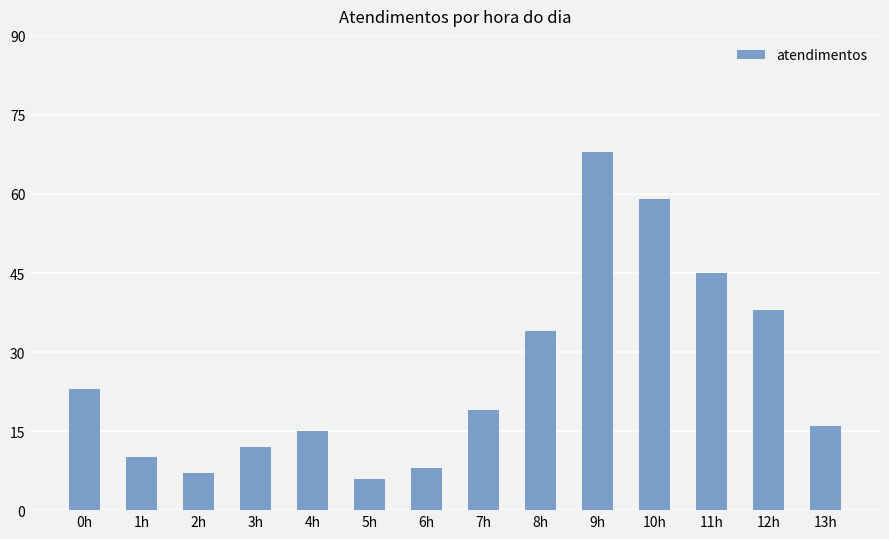

Which category has the highest value across all series?

9h